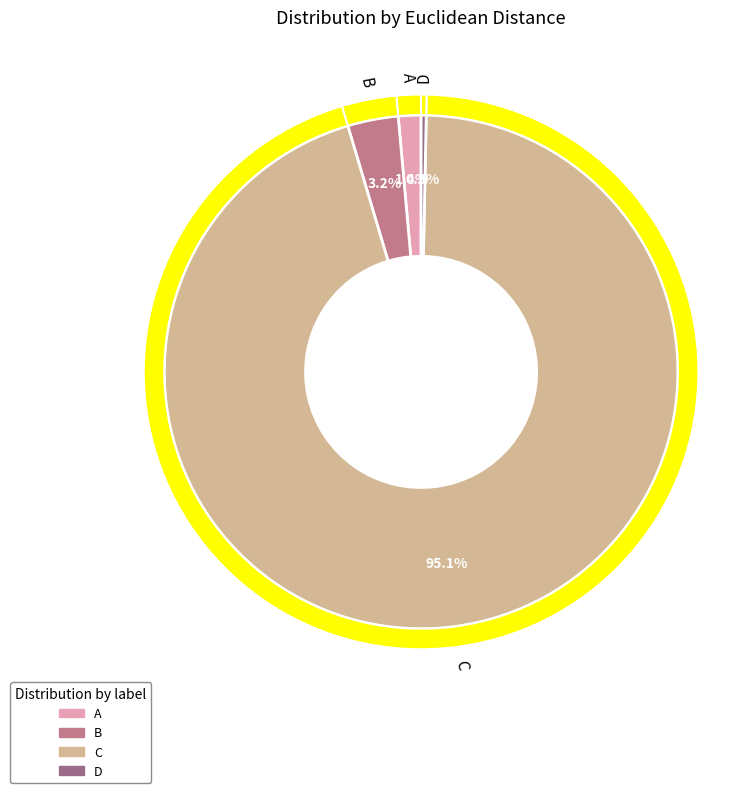

Combined, what portion of the pie is A and C?

96.5%